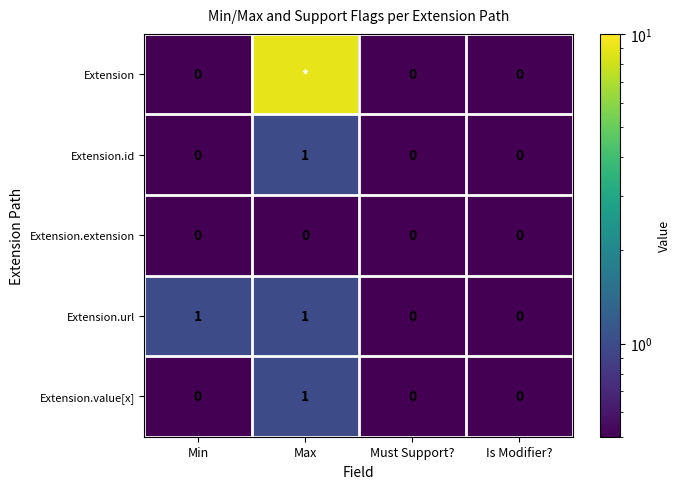

Which category has the highest value in the Extension.id series?

Max